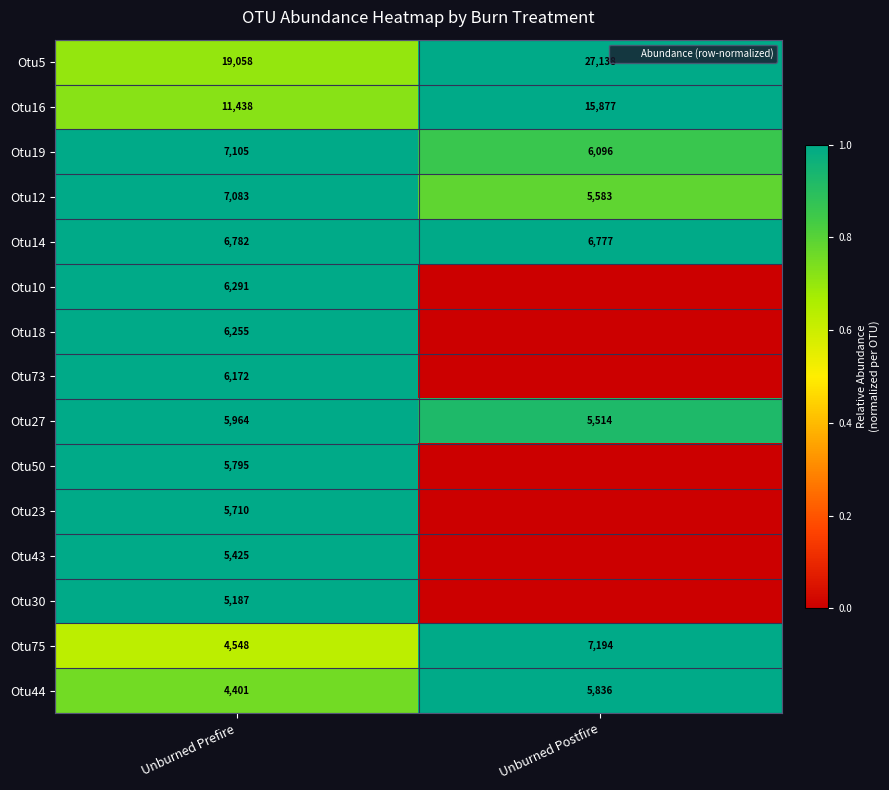

Which category has the lowest value across all series?

Unburned Postfire